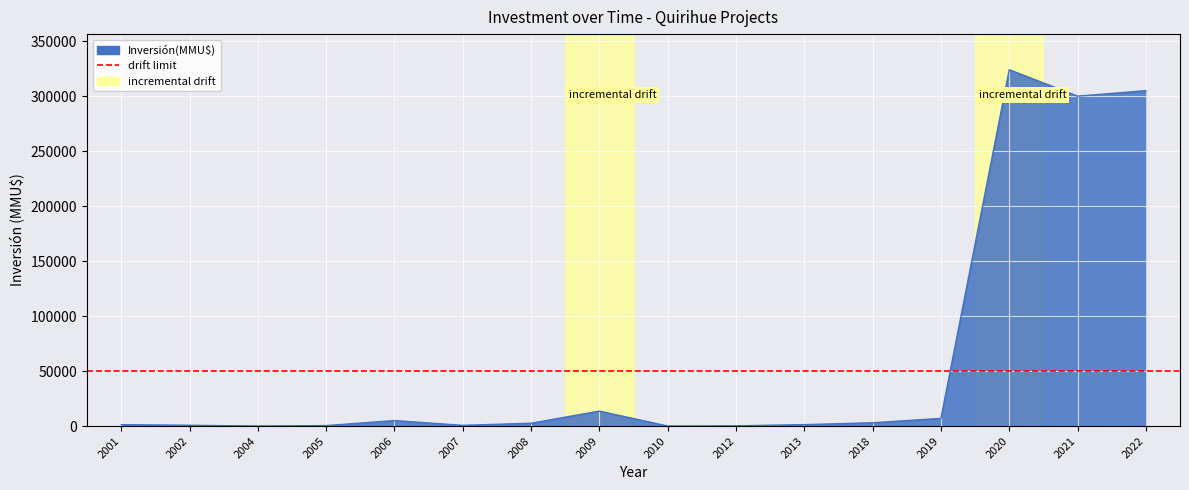

How many distinct data groups are displayed?

1